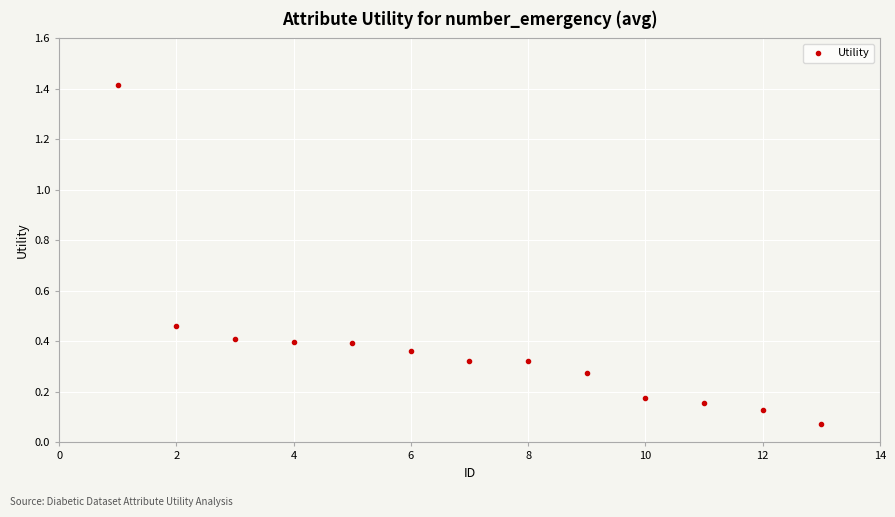

How many data points does each series have?

13